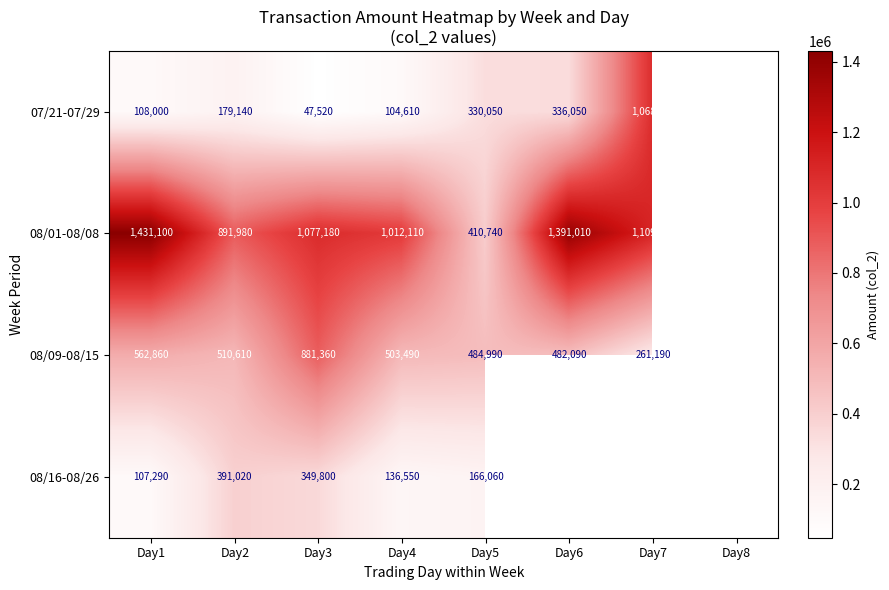

At Day5, list the series in order from largest to smallest.

08/09-08/15, 08/01-08/08, 07/21-07/29, 08/16-08/26